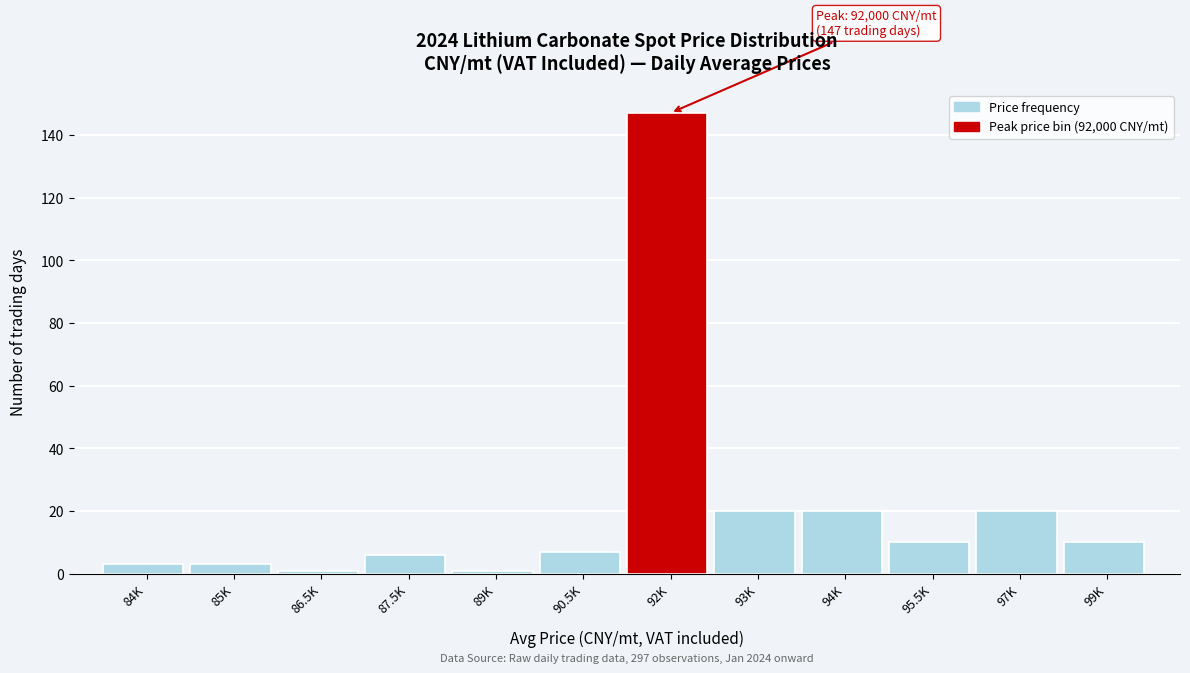

Reading left to right, transcribe all the data shown in this chart.

3	3	1	6	1	7	147	20	20	10	20	10